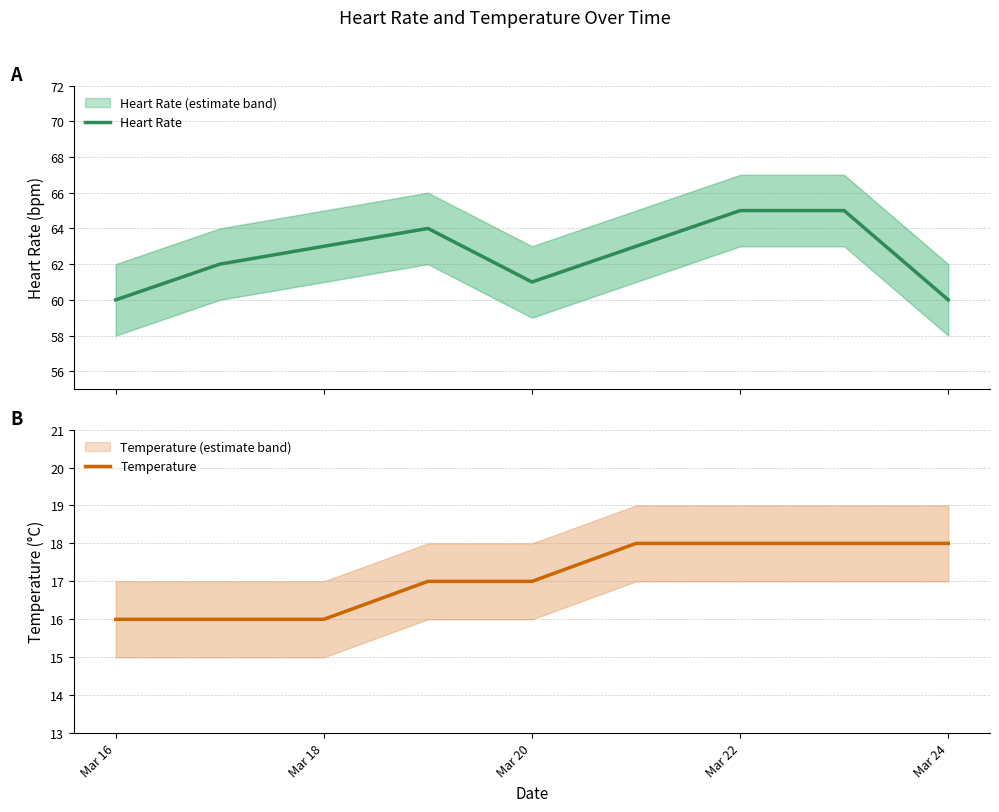

True or false: Temperature and Heart Rate intersect in this chart.

False